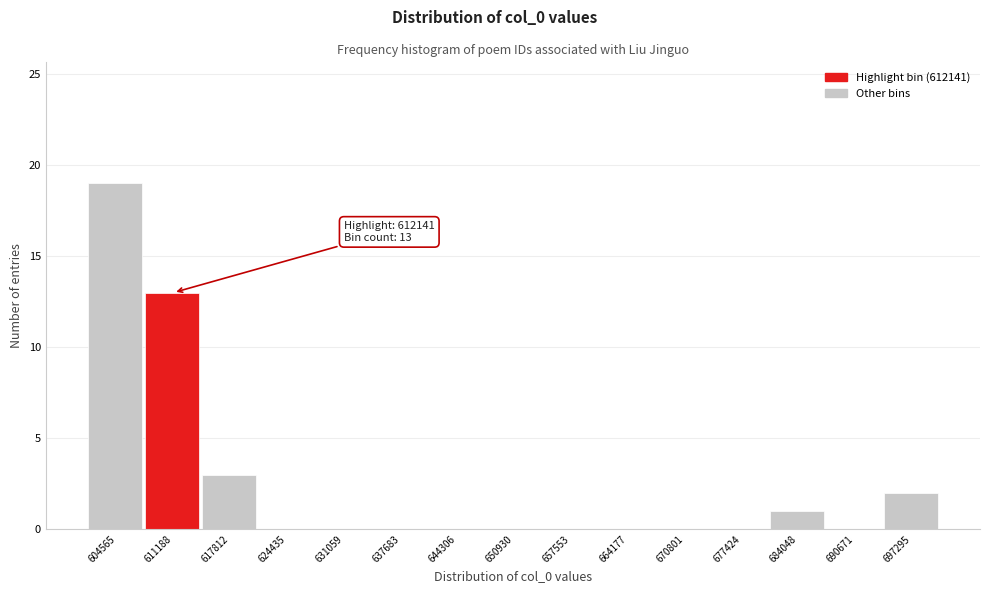

Reading right to left, transcribe all the data shown in this chart.

697295=2	690671=0	684048=1	677424=0	670801=0	664177=0	657553=0	650930=0	644306=0	637683=0	631059=0	624435=0	617812=3	611188=13	604565=19